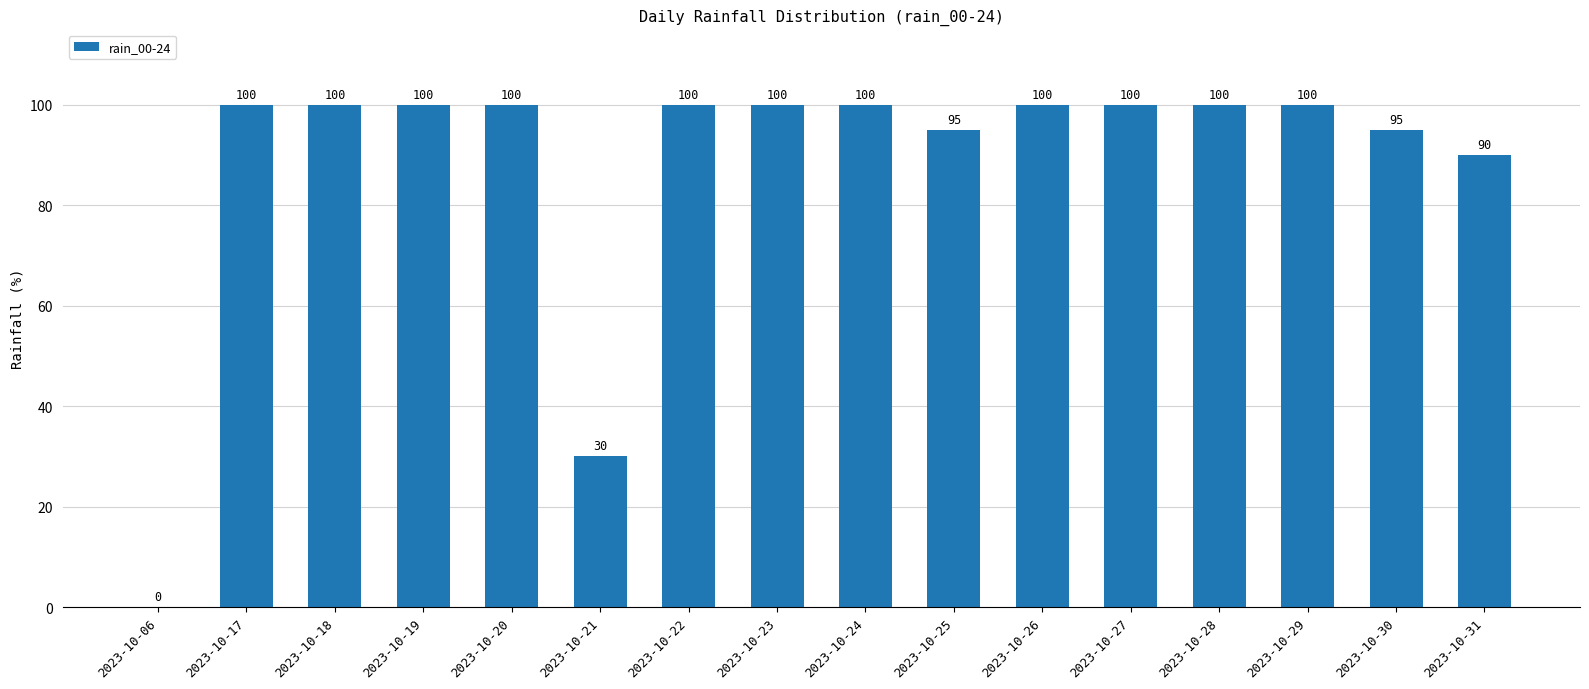

Is it true that the value at 2023-10-19 is 61?

False